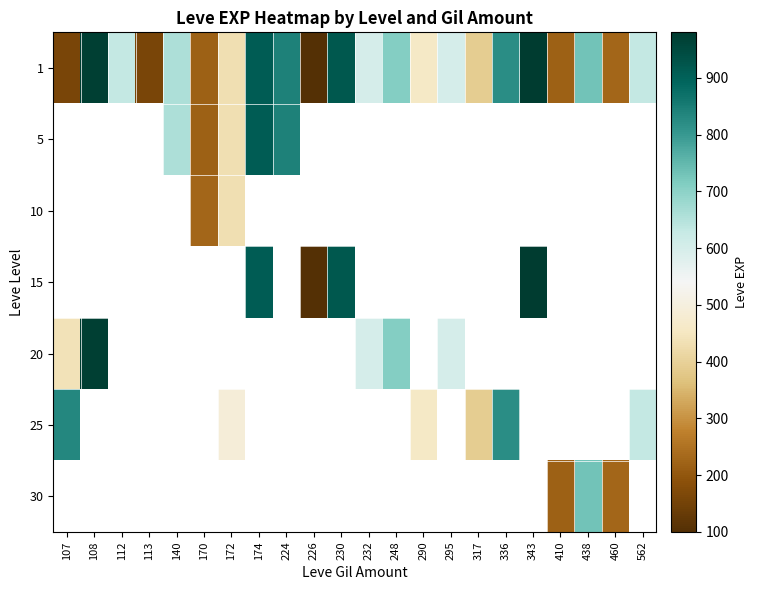

At which label does 1 reach its minimum?

226